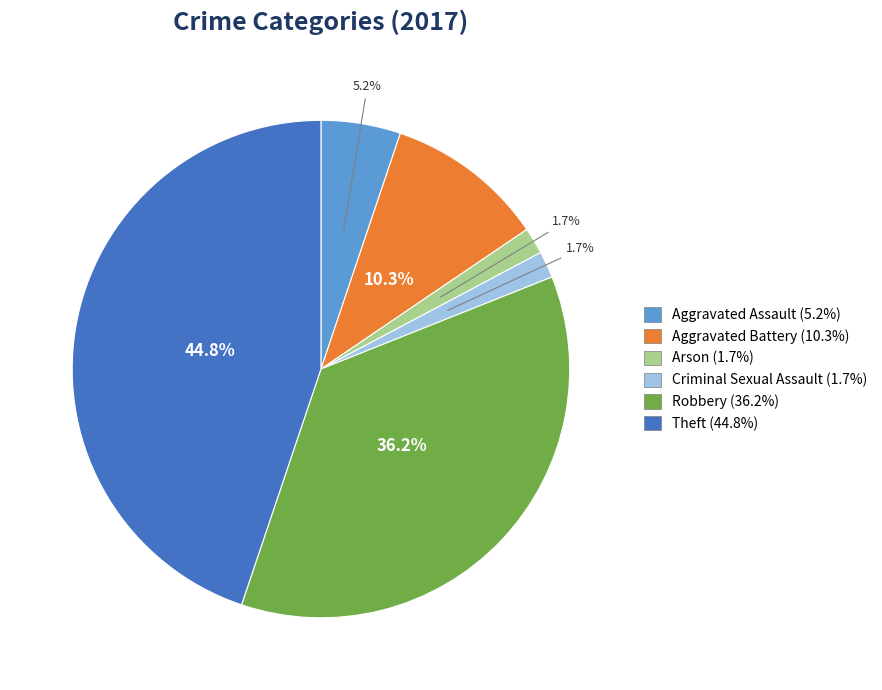

Is there any slice that represents more than half of the pie?

No